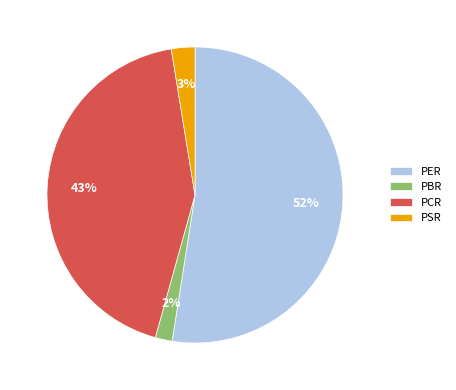

Count the number of slices in the pie.

4